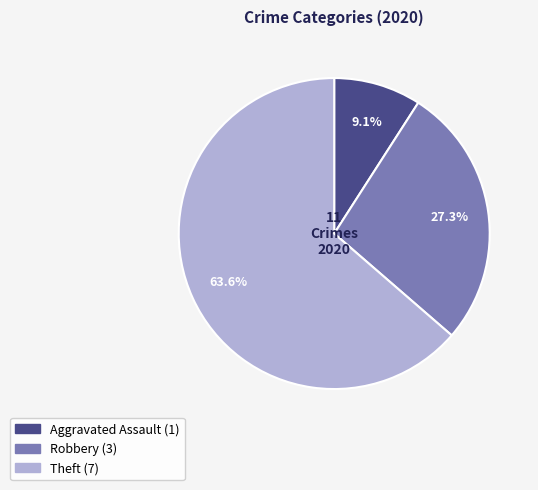

Combined, do Theft and Robbery account for over 50%?

Yes